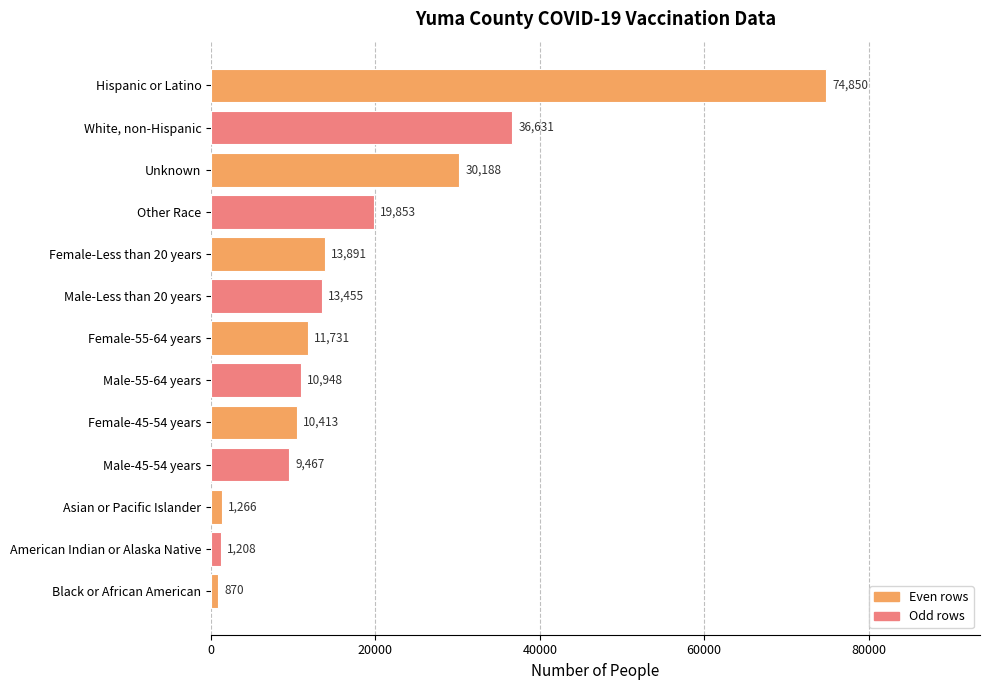

How many distinct data groups are displayed?

1